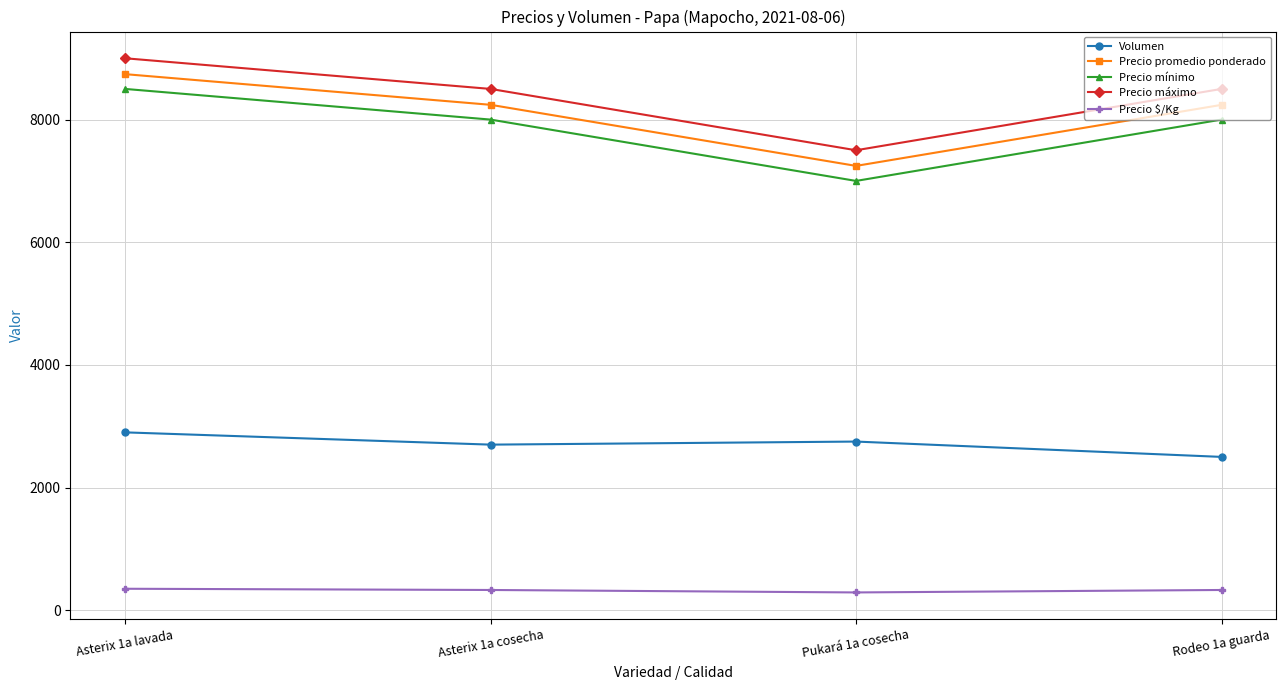

List the series in order of their peak value, lowest first.

Precio $/Kg, Volumen, Precio mínimo, Precio promedio ponderado, Precio máximo